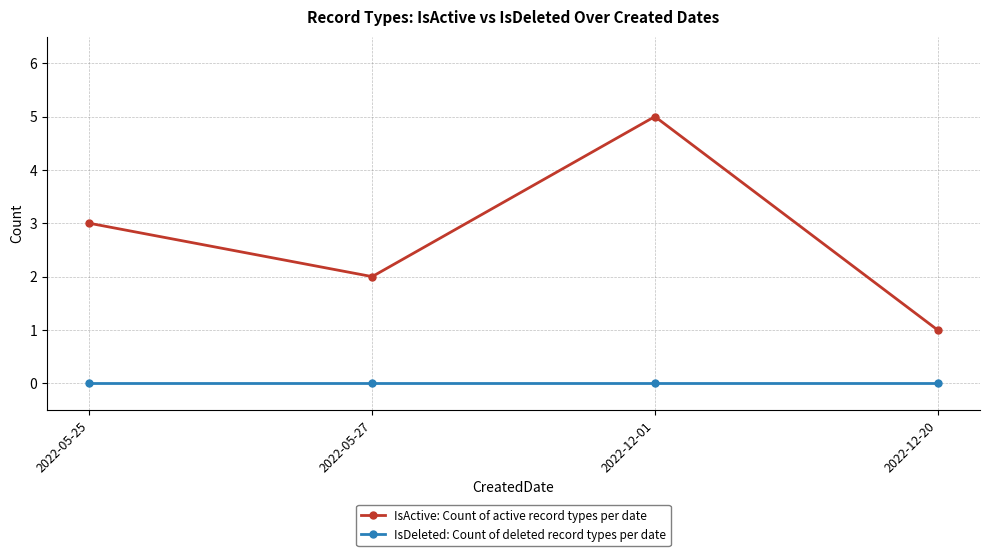

What is the average value of the IsActive: Count of active record types per date series?

3